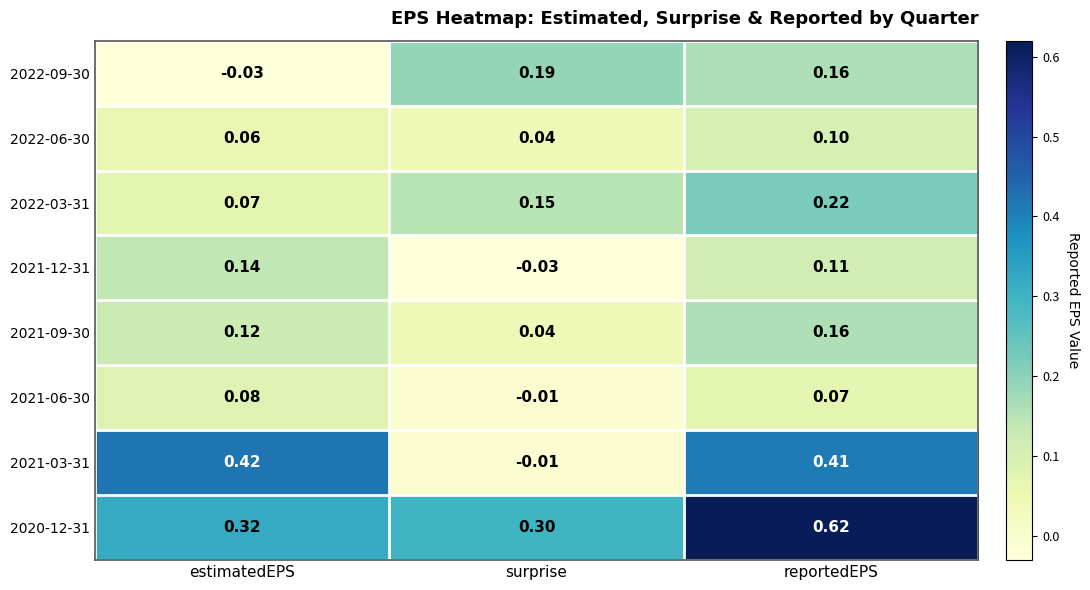

At which category does the chart reach its peak across all series?

reportedEPS